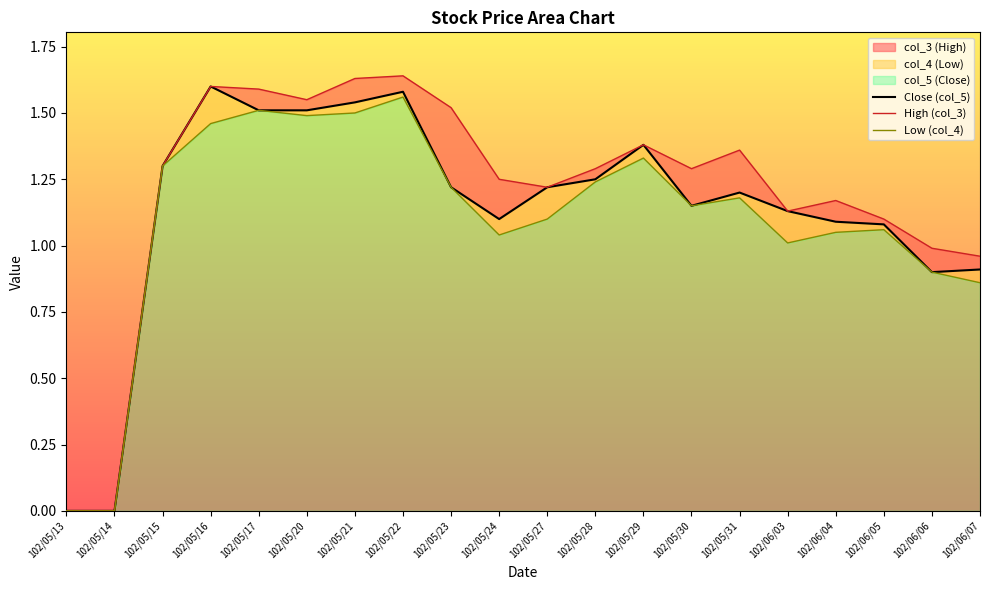

At which category is the sum across all series the highest?

102/05/22